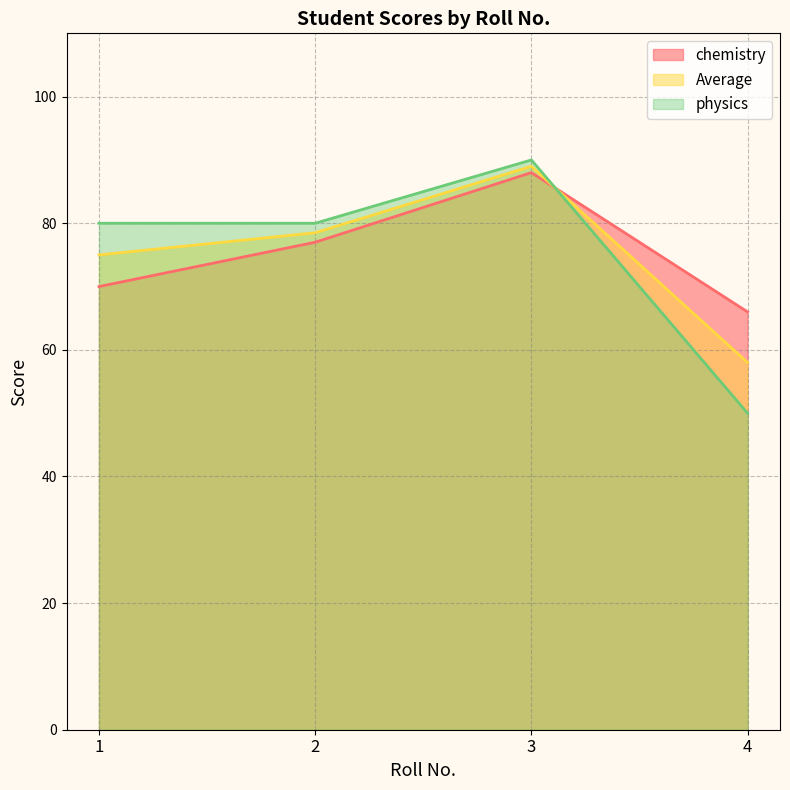

Reading left to right, transcribe all the data shown in this chart.

chemistry: 70.0	77.0	88.0	66.0
Average: 75.0	78.5	89.0	58.0
physics: 80.0	80.0	90.0	50.0